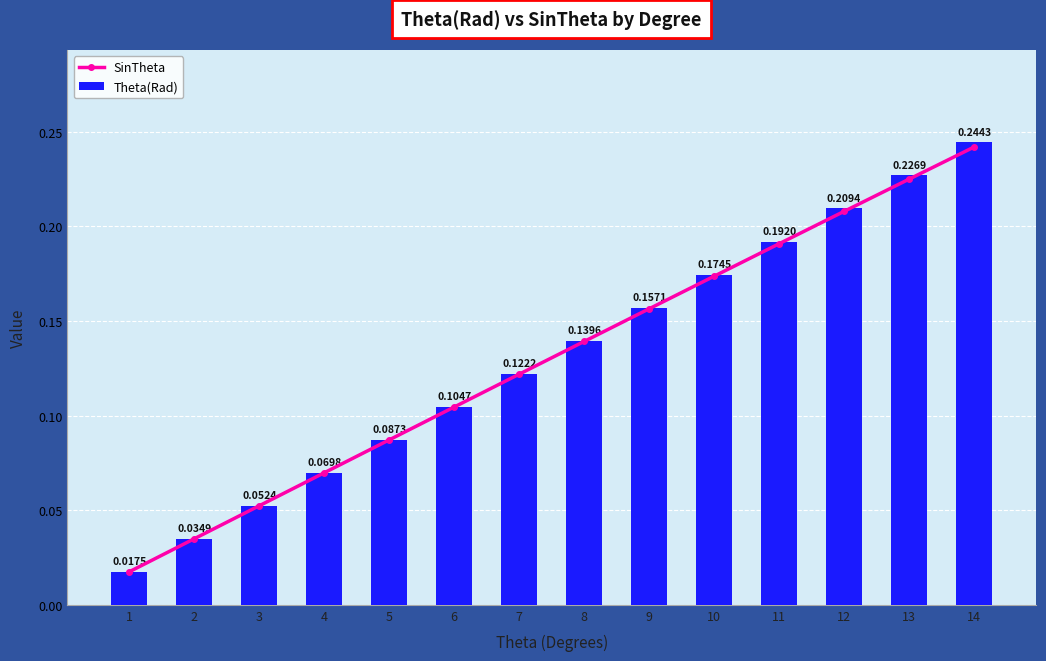

Reading left to right, extract all data points from this chart.

SinTheta: 1=0.0	2=0.0	3=0.1	4=0.1	5=0.1	6=0.1	7=0.1	8=0.1	9=0.2	10=0.2	11=0.2	12=0.2	13=0.2	14=0.2
Theta(Rad): 1=0.0	2=0.0	3=0.1	4=0.1	5=0.1	6=0.1	7=0.1	8=0.1	9=0.2	10=0.2	11=0.2	12=0.2	13=0.2	14=0.2